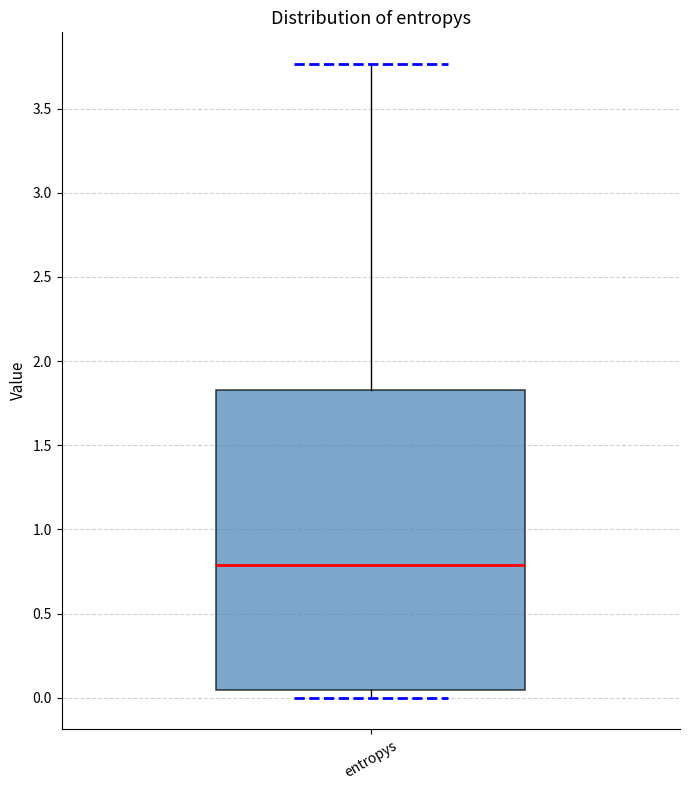

Where is the upper edge of the box for entropys on the y-axis? The values are not printed on the chart, so give them approximately, as read against the axis.

1.85